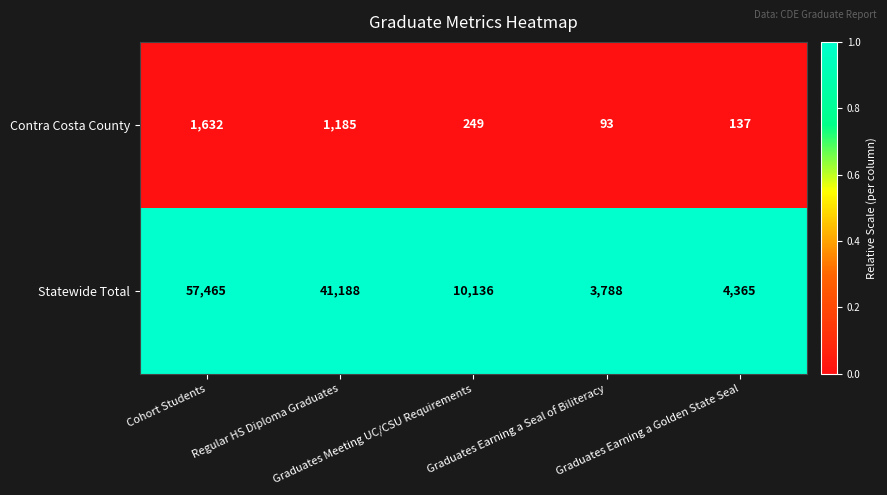

What is the minimum value for Contra Costa County?

93